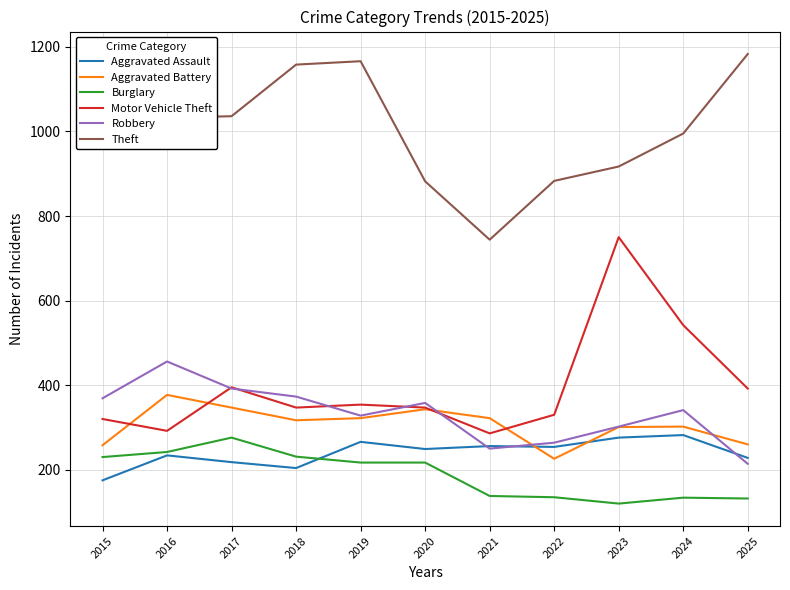

What is the minimum value for Burglary?

120